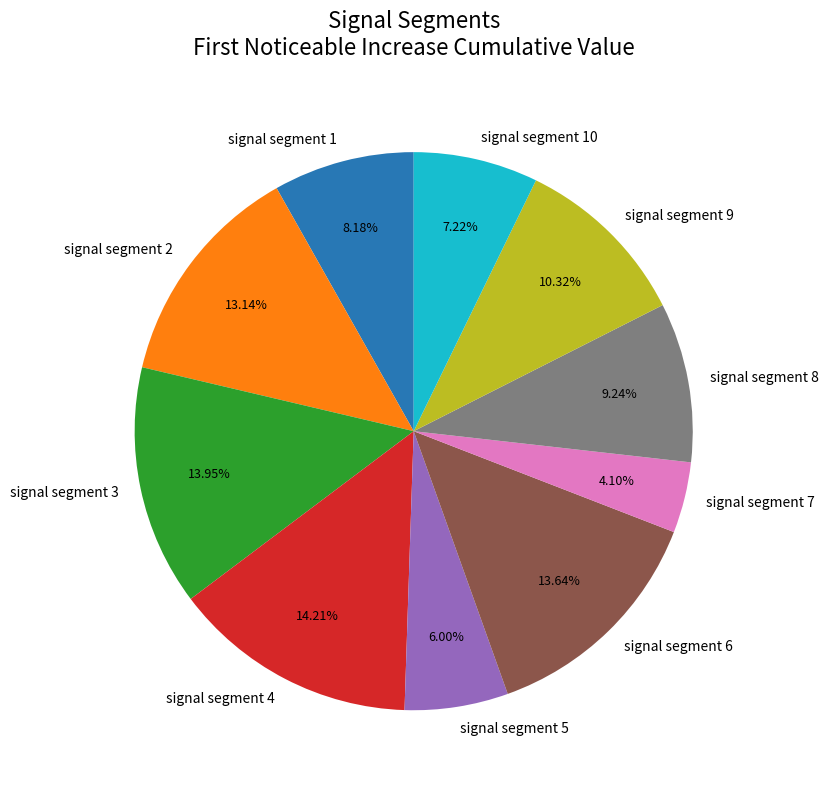

How many segments does this pie chart have?

10